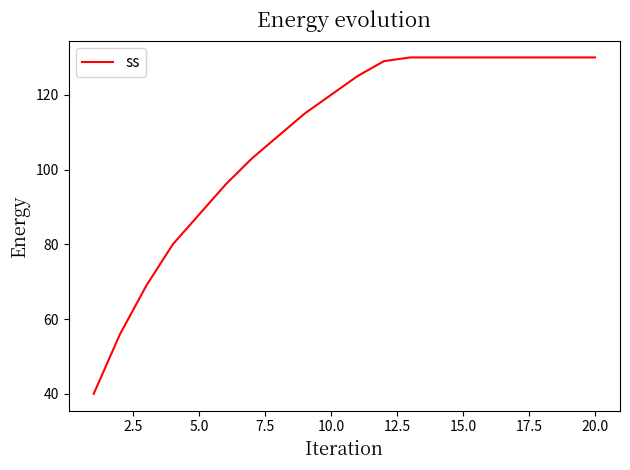

Reading left to right, extract all data points from this chart.

40	56	69	80	88	96	103	109	115	120	125	129	130	130	130	130	130	130	130	130